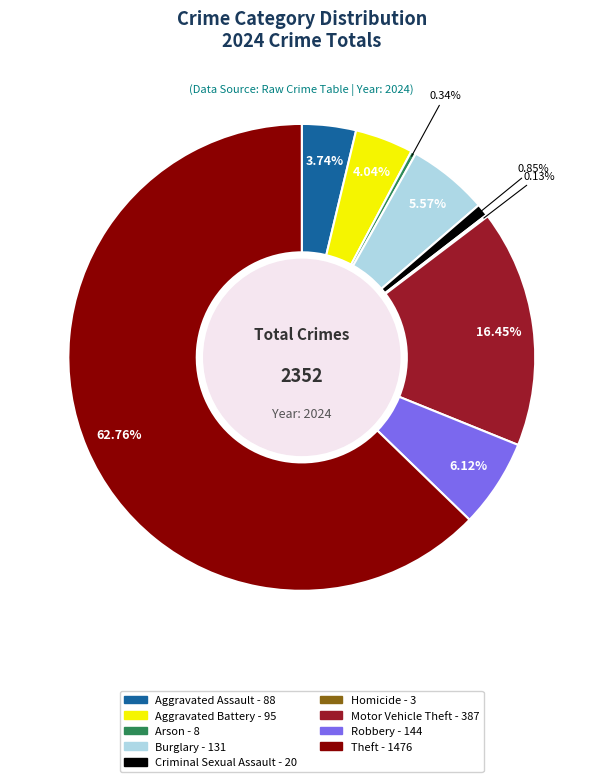

To the nearest percent, what is the combined percentage of Criminal Sexual Assault and Motor Vehicle Theft?

17%